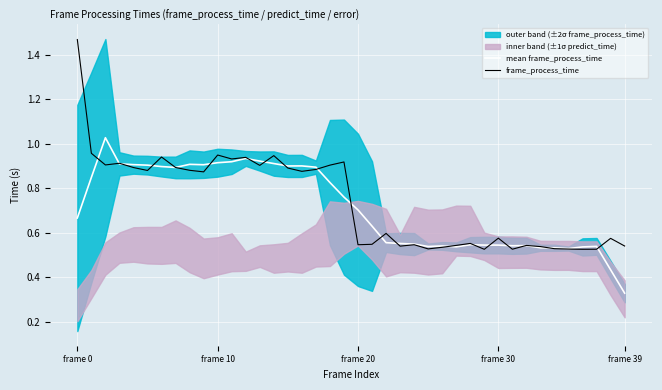

What is the value of the mean frame_process_time point at the 28th from the left?

0.5